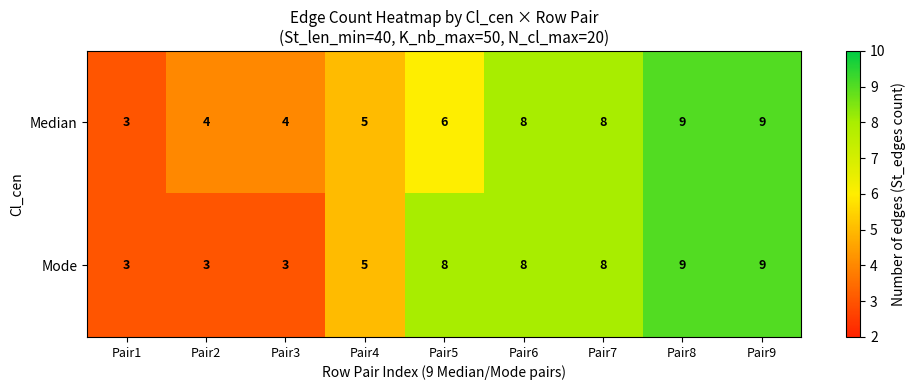

How many distinct data groups are displayed?

2